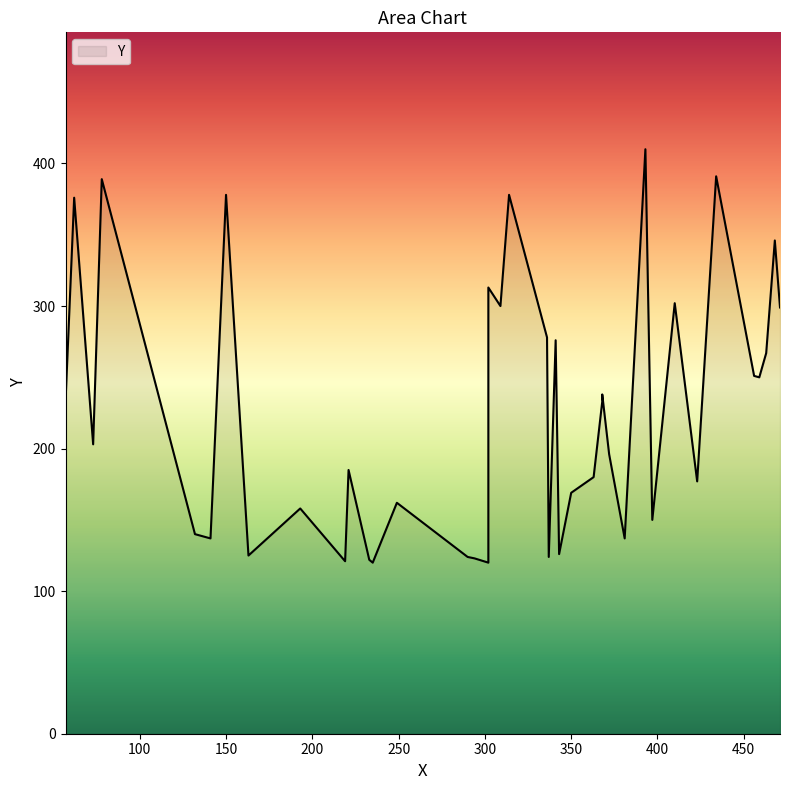

How many data points are less than 203?

20